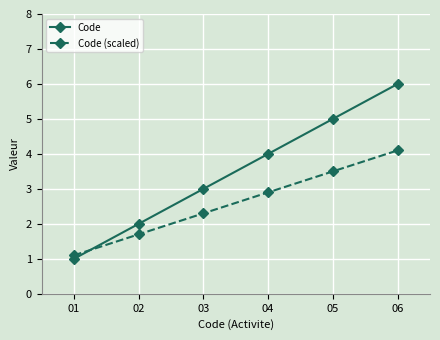

The Code (scaled) series shows 7.4 at 06. True or false?

False